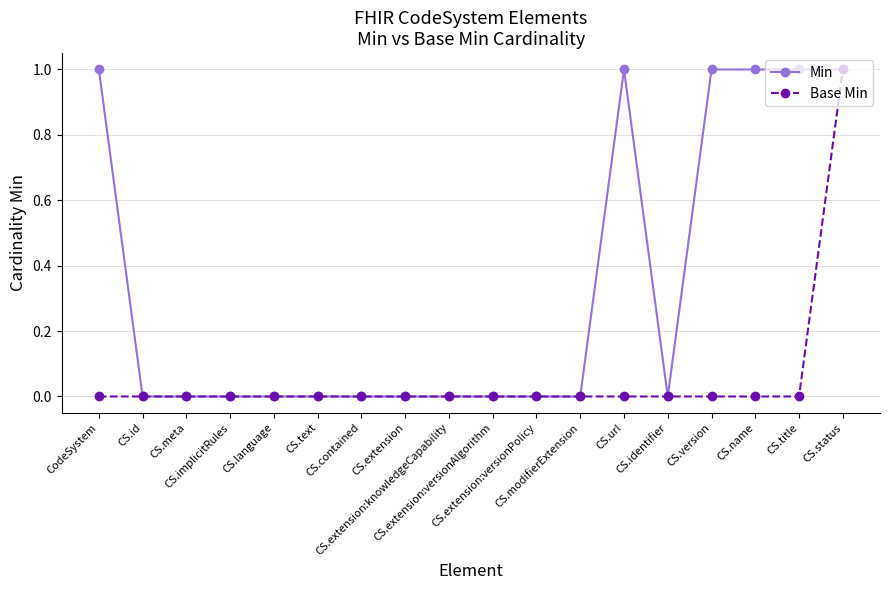

What is the value of the Base Min point at the 18th from the left?

1